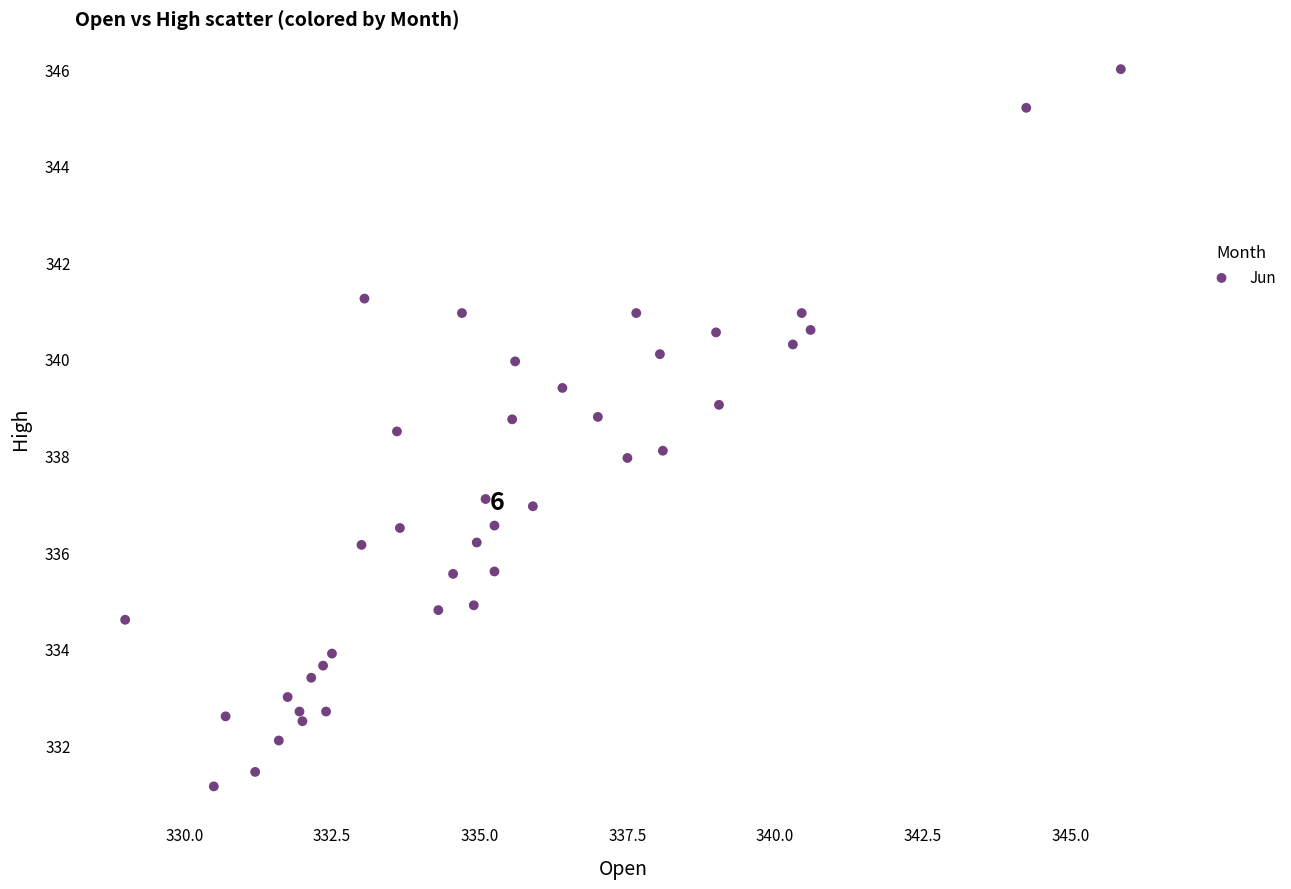

What is the range of Y values (max minus min)?

14.9